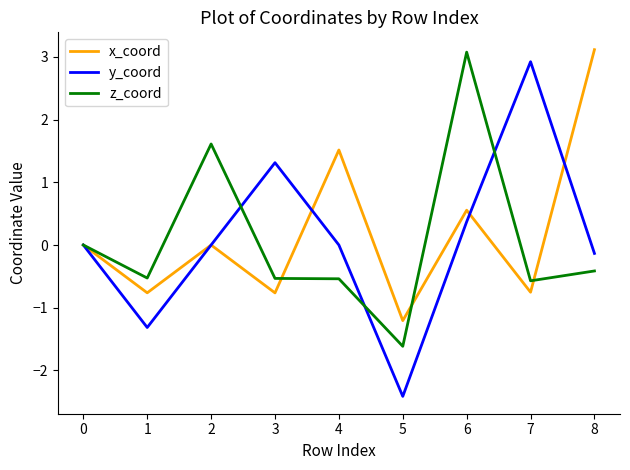

How many lines are shown in the chart?

3